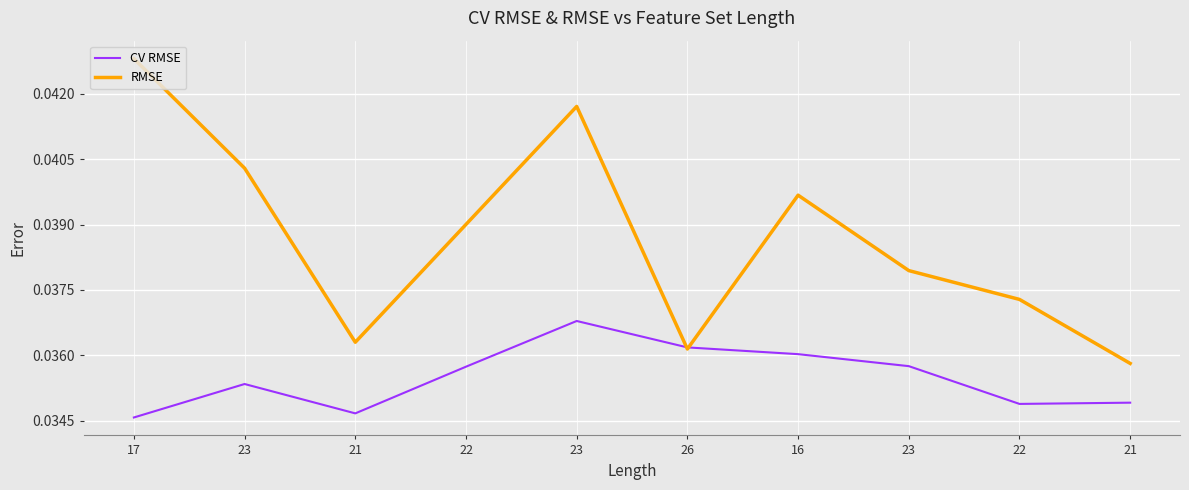

What are all the series names shown in the legend?

CV RMSE, RMSE